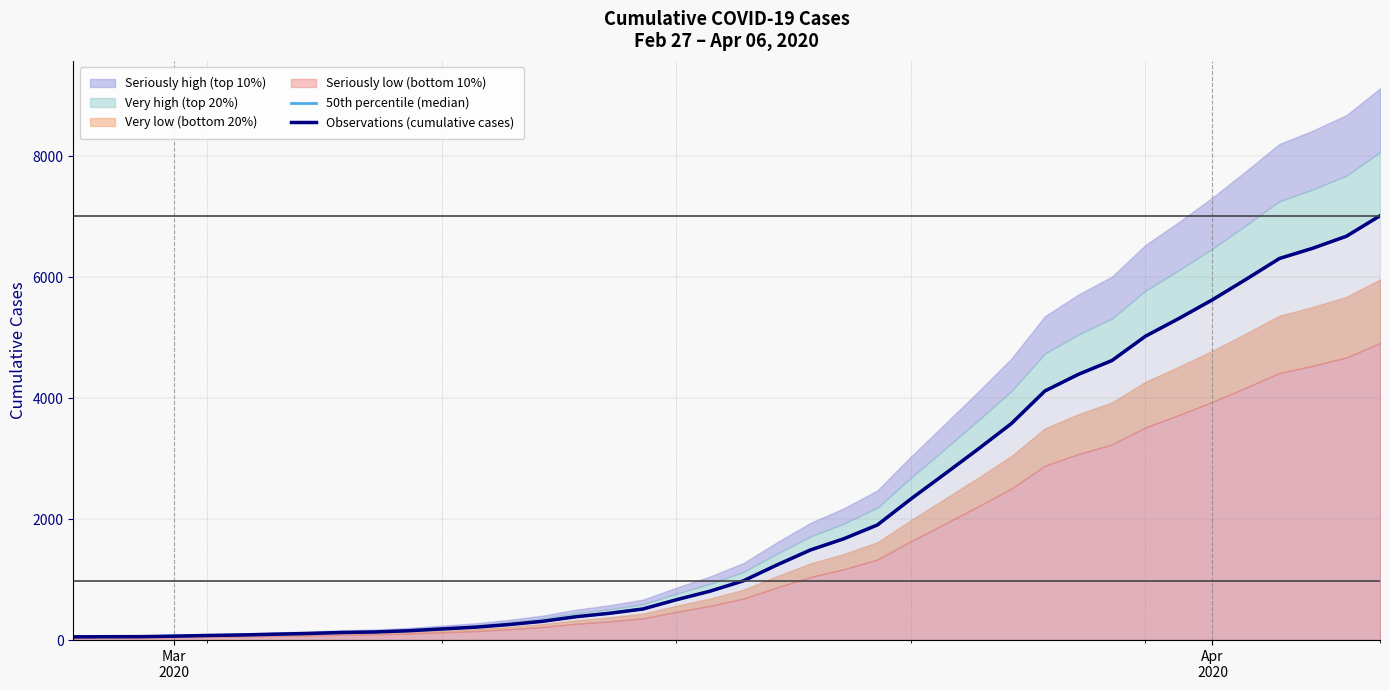

True or false: Observations (cumulative cases) and 50th percentile (median) intersect in this chart.

False